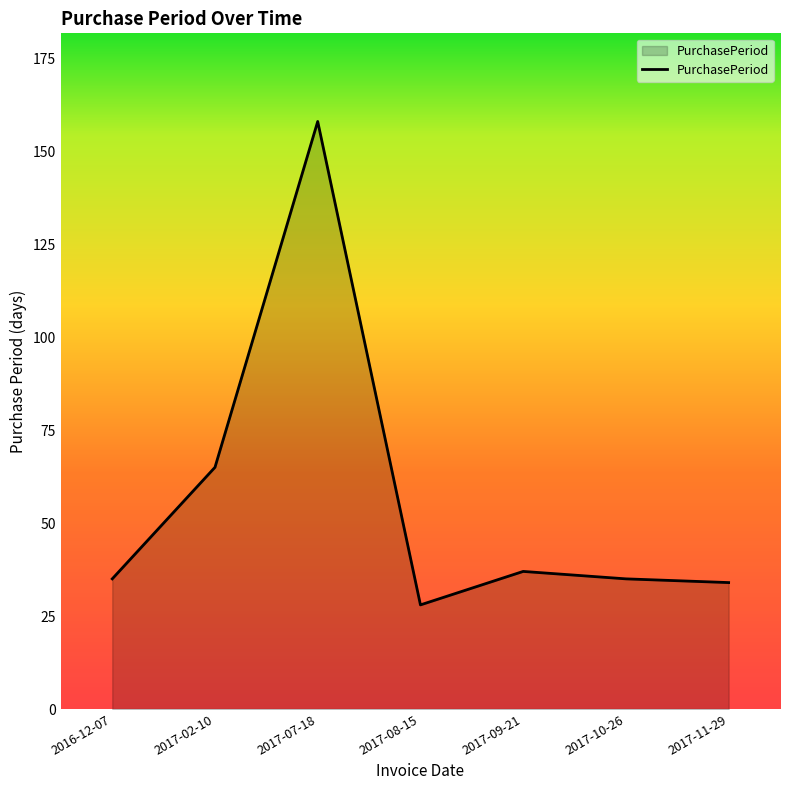

Is it true that the value at 2017-09-21 is 57?

False